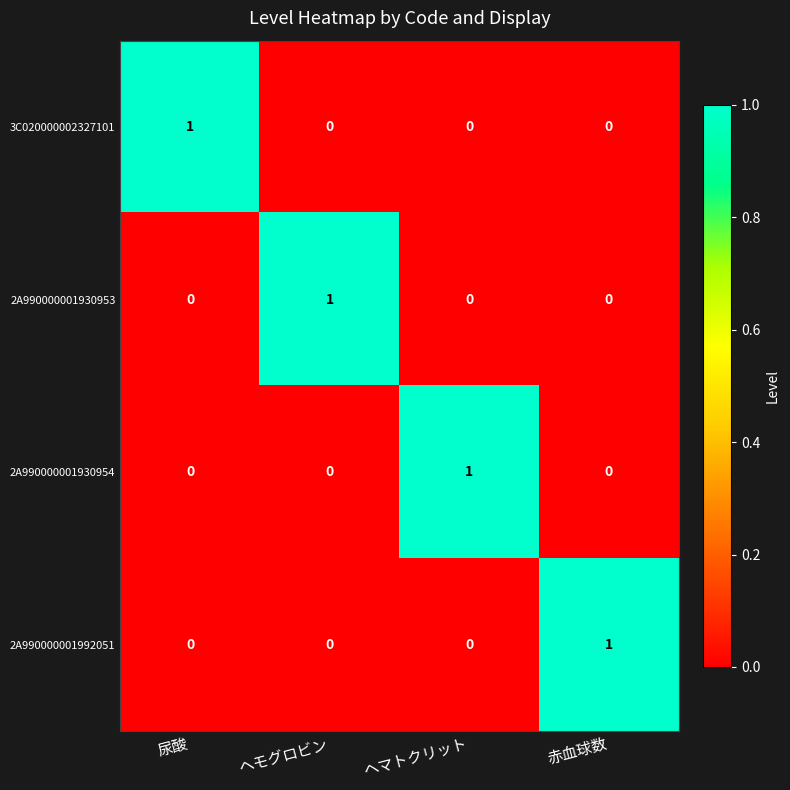

Reading left to right, what are all the values shown in this chart?

3C020000002327101: 1	0	0	0
2A990000001930953: 0	1	0	0
2A990000001930954: 0	0	1	0
2A990000001992051: 0	0	0	1